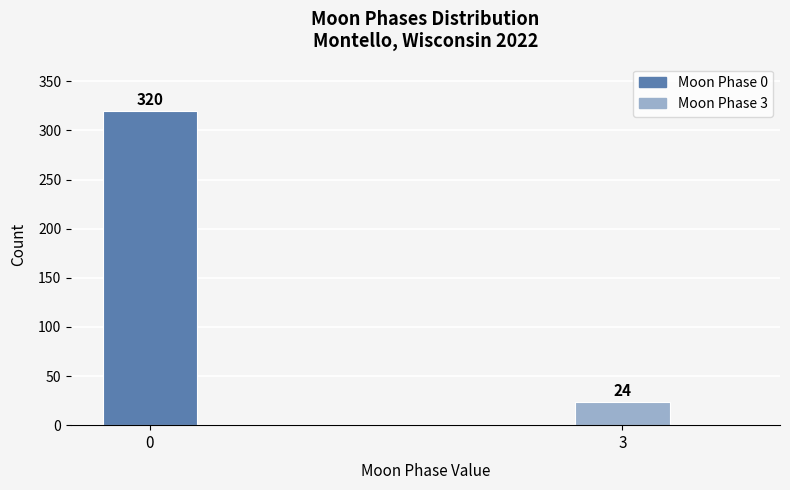

Reading left to right, extract all data points from this chart.

0=320	3=24